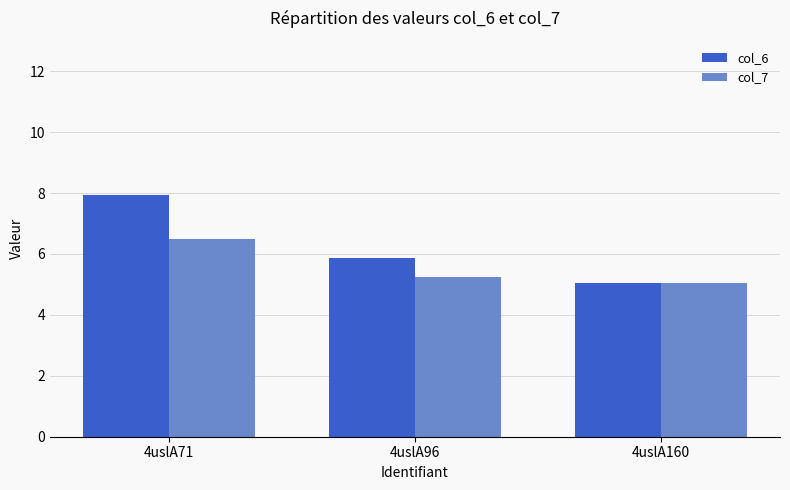

Which series has the widest spread of values?

col_6